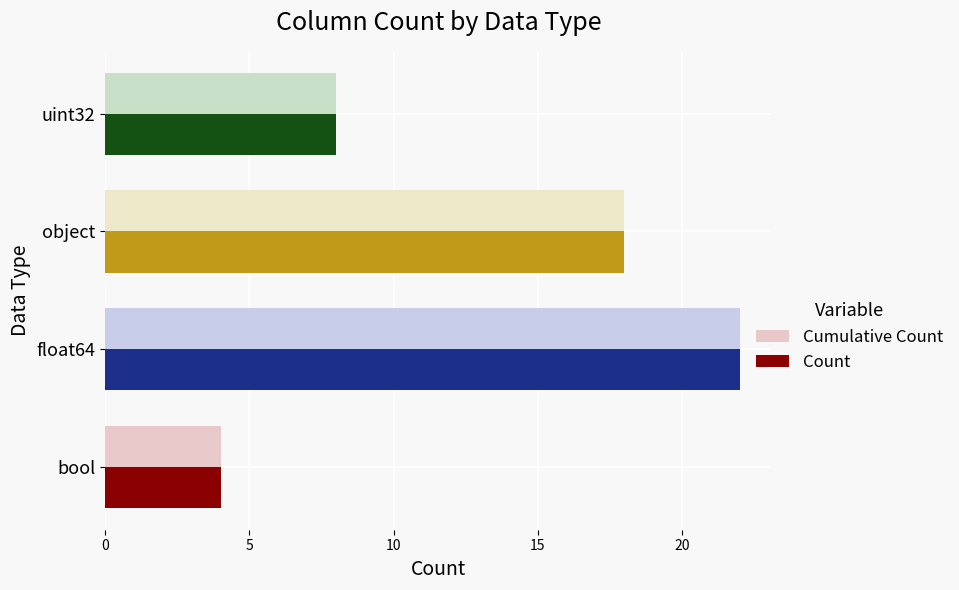

What is the average value of the Cumulative Count series?

13